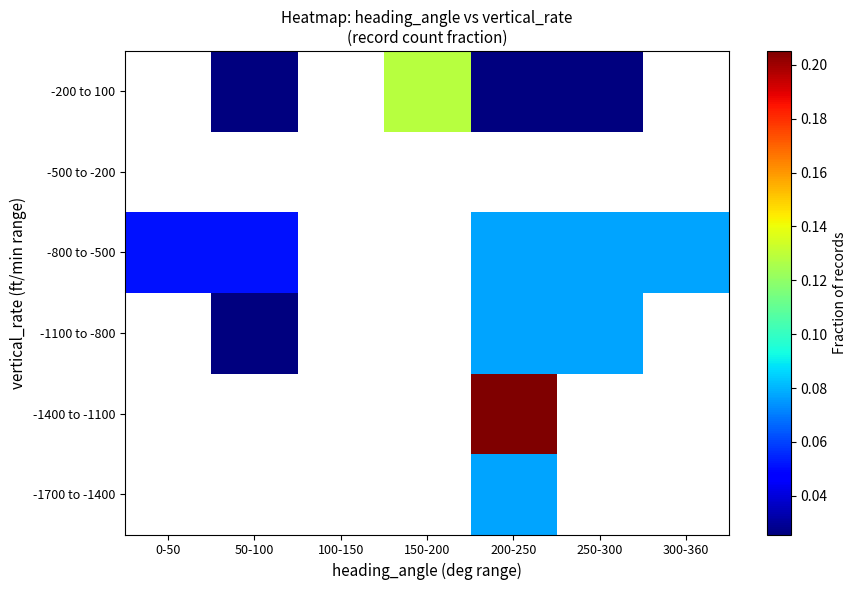

Reading left to right, what are all the values shown in this chart?

-1700 to -1400: 0-50=0.0	50-100=0.0	100-150=0.0	150-200=0.0	200-250=0.1	250-300=0.0	300-360=0.0
-1400 to -1100: 0-50=0.0	50-100=0.0	100-150=0.0	150-200=0.0	200-250=0.2	250-300=0.0	300-360=0.0
-1100 to -800: 0-50=0.0	50-100=0.0	100-150=0.0	150-200=0.0	200-250=0.1	250-300=0.1	300-360=0.0
-800 to -500: 0-50=0.1	50-100=0.1	100-150=0.0	150-200=0.0	200-250=0.1	250-300=0.1	300-360=0.1
-500 to -200: 0-50=0.0	50-100=0.0	100-150=0.0	150-200=0.0	200-250=0.0	250-300=0.0	300-360=0.0
-200 to 100: 0-50=0.0	50-100=0.0	100-150=0.0	150-200=0.1	200-250=0.0	250-300=0.0	300-360=0.0